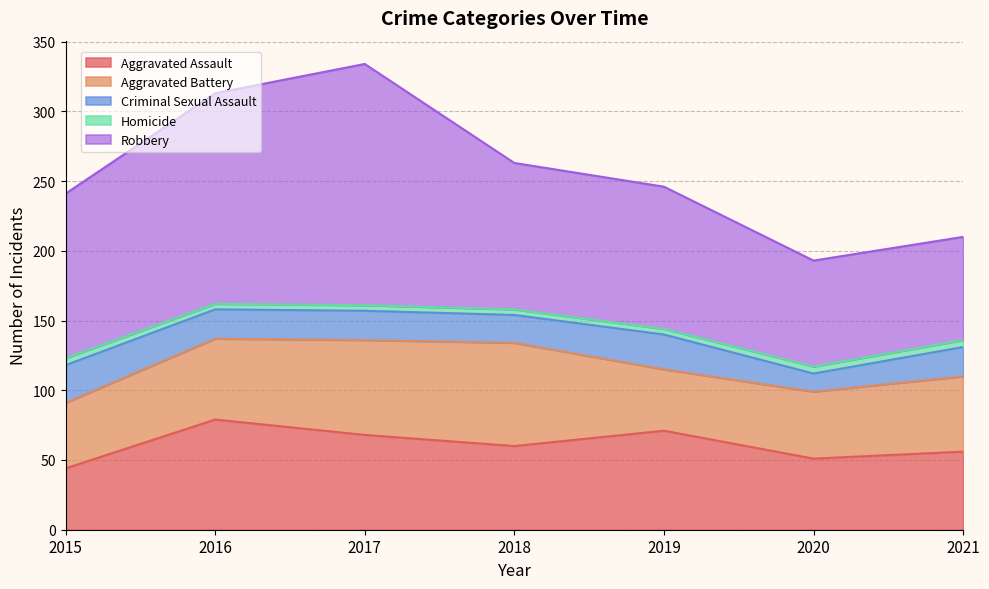

What is the total value across all series at 2017?

334